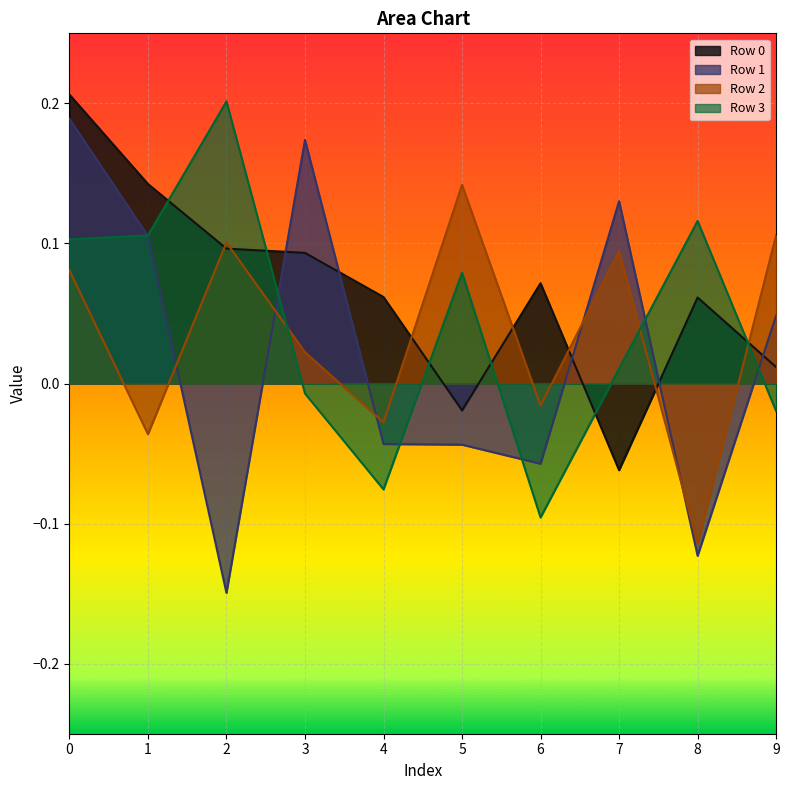

Does the chart display data point markers on the line(s)?

No